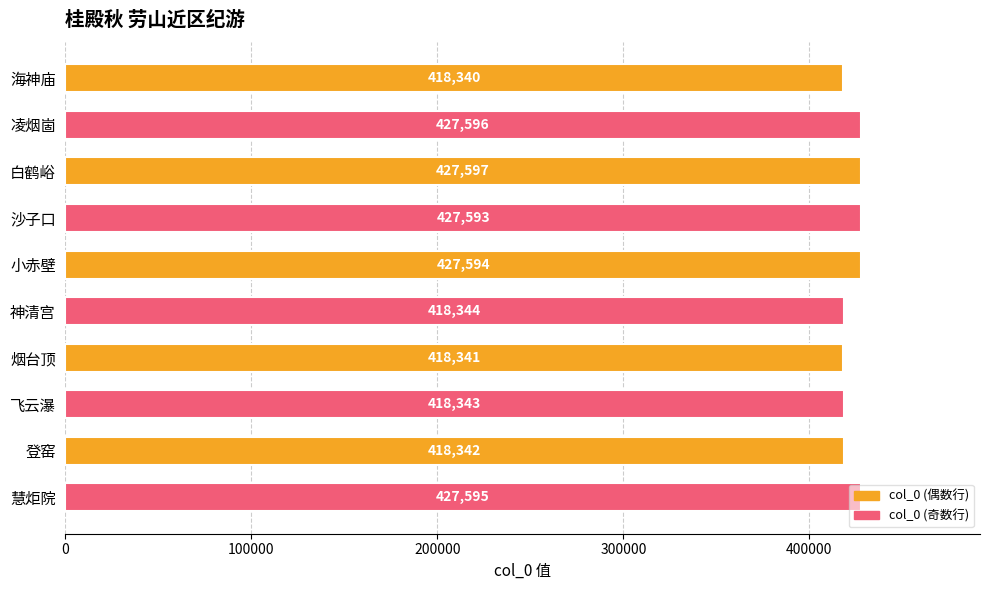

Which category has the highest value across all series?

白鹤峪